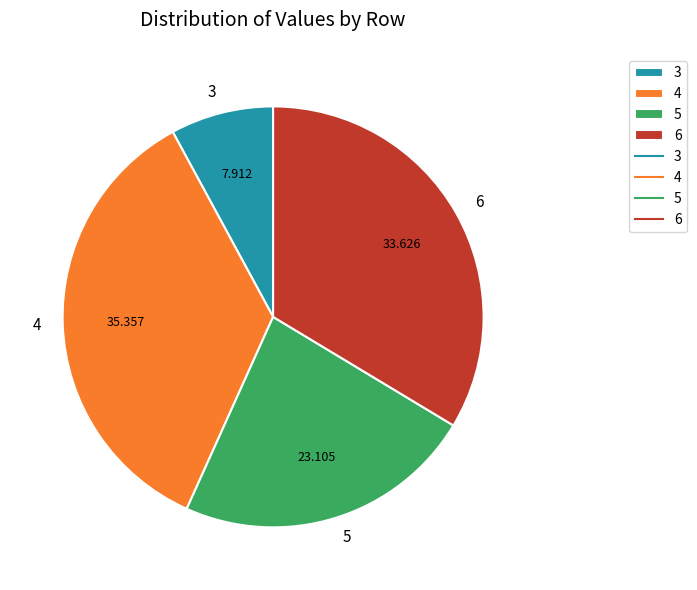

Combined, do 6 and 3 account for over 50%?

No